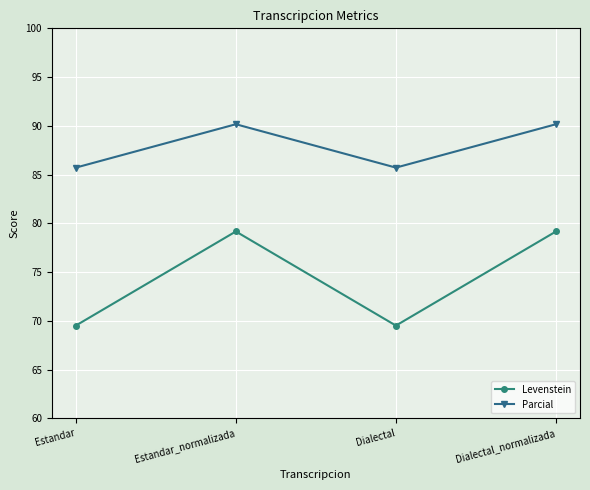

What is the difference between the second highest and second lowest values in the Parcial series?

4.4